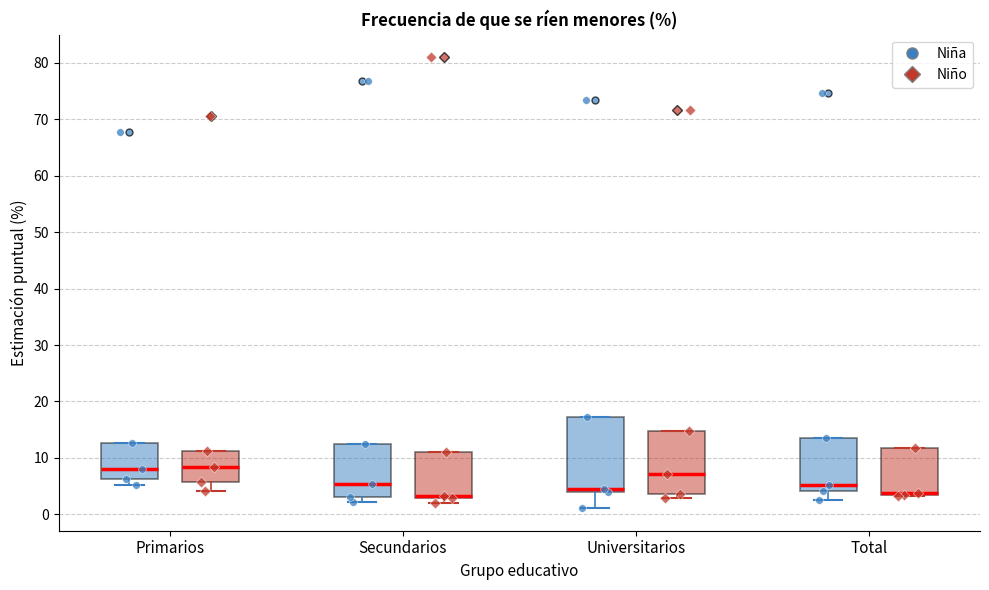

Reading left to right, read every box against the y-axis: the position of its median line, the range the box covers, and the ends of its whiskers. The values are not printed on the chart, so give them approximately, as read against the axis.

Primarios (Niña): median 8, box 6 to 13, whiskers 5 to 13
Primarios (Niño): median 8, box 6 to 11, whiskers 4 to 11
Secundarios (Niña): median 5, box 3 to 12, whiskers 2 to 12
Secundarios (Niño): median 3 (just above the box's lower edge), box 3 to 11, whiskers 2 to 11
Universitarios (Niña): median 4 (just above the box's lower edge), box 4 to 17, whiskers 1 to 17
Universitarios (Niño): median 7, box 4 to 15, whiskers 3 to 15
Total (Niña): median 5, box 4 to 13, whiskers 3 to 13
Total (Niño): median 4 (drawn on the box's lower edge), box 3 to 12, whiskers 3 to 12